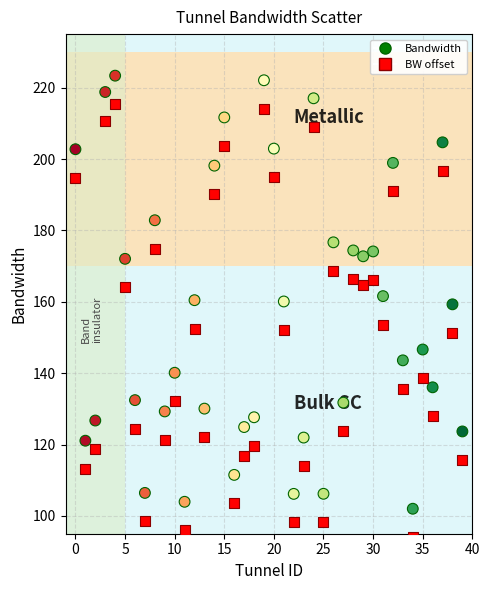

How many data points are displayed?

80